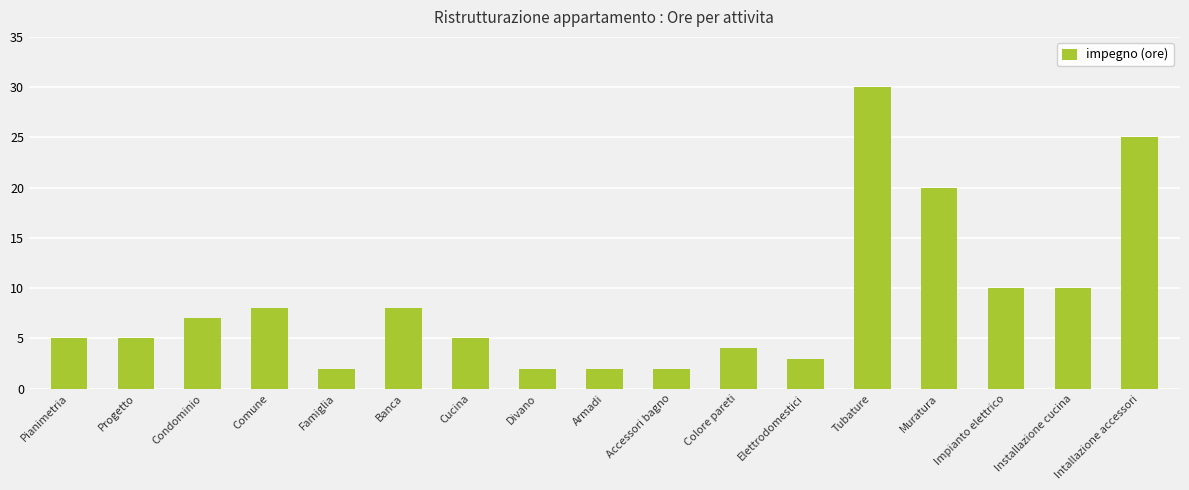

What is the smallest value displayed?

2